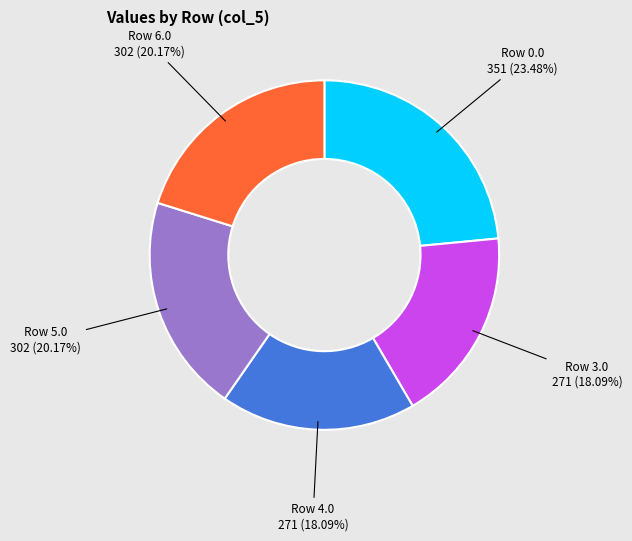

Is there any slice that represents more than half of the pie?

No